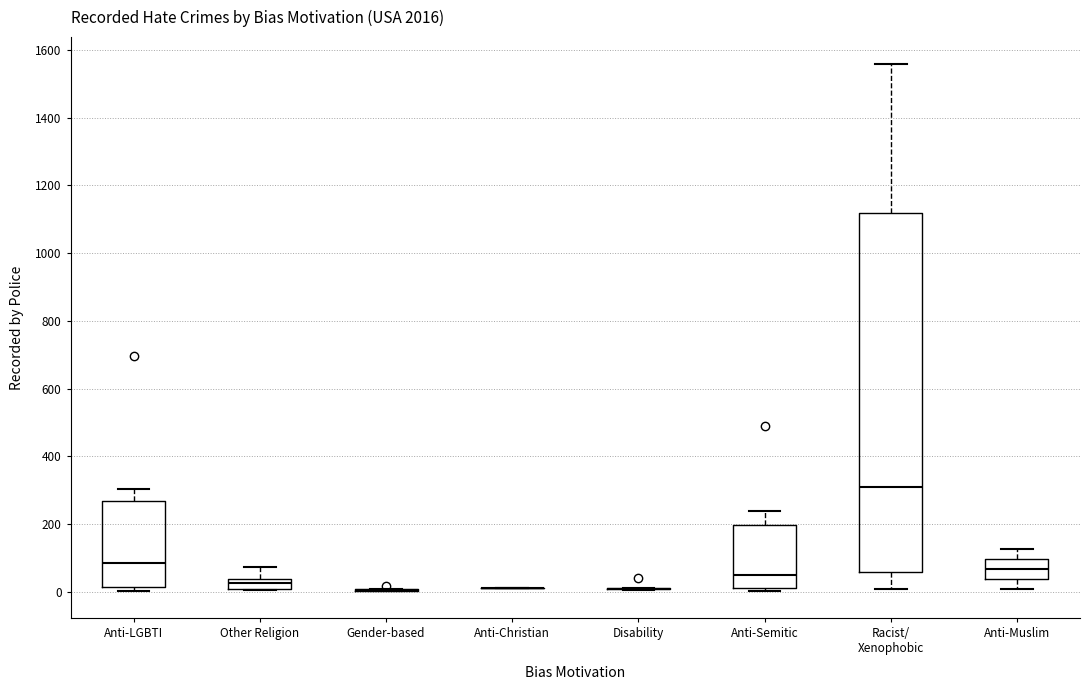

Where is the upper edge of the box for Other Religion on the y-axis? The values are not printed on the chart, so give them approximately, as read against the axis.

40